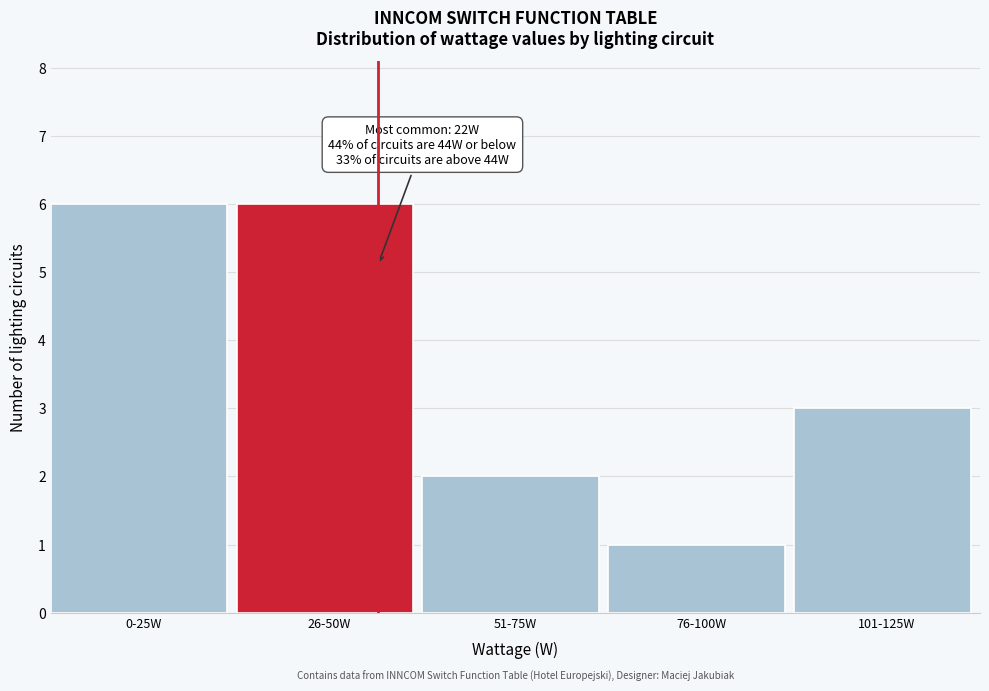

Reading left to right, what are all the values shown in this chart?

6	6	2	1	3